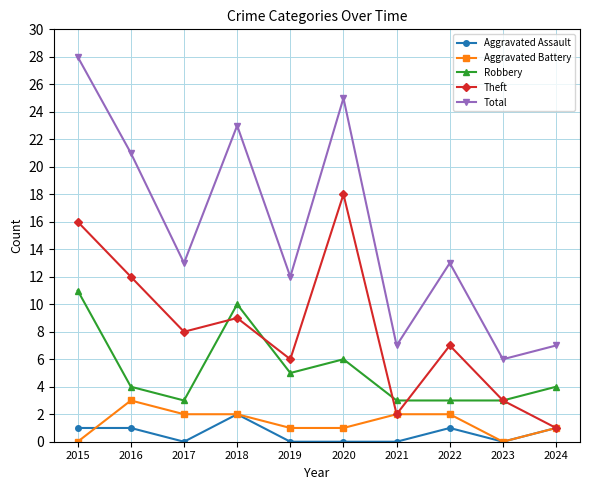

At which category does Total reach its first local valley?

2017